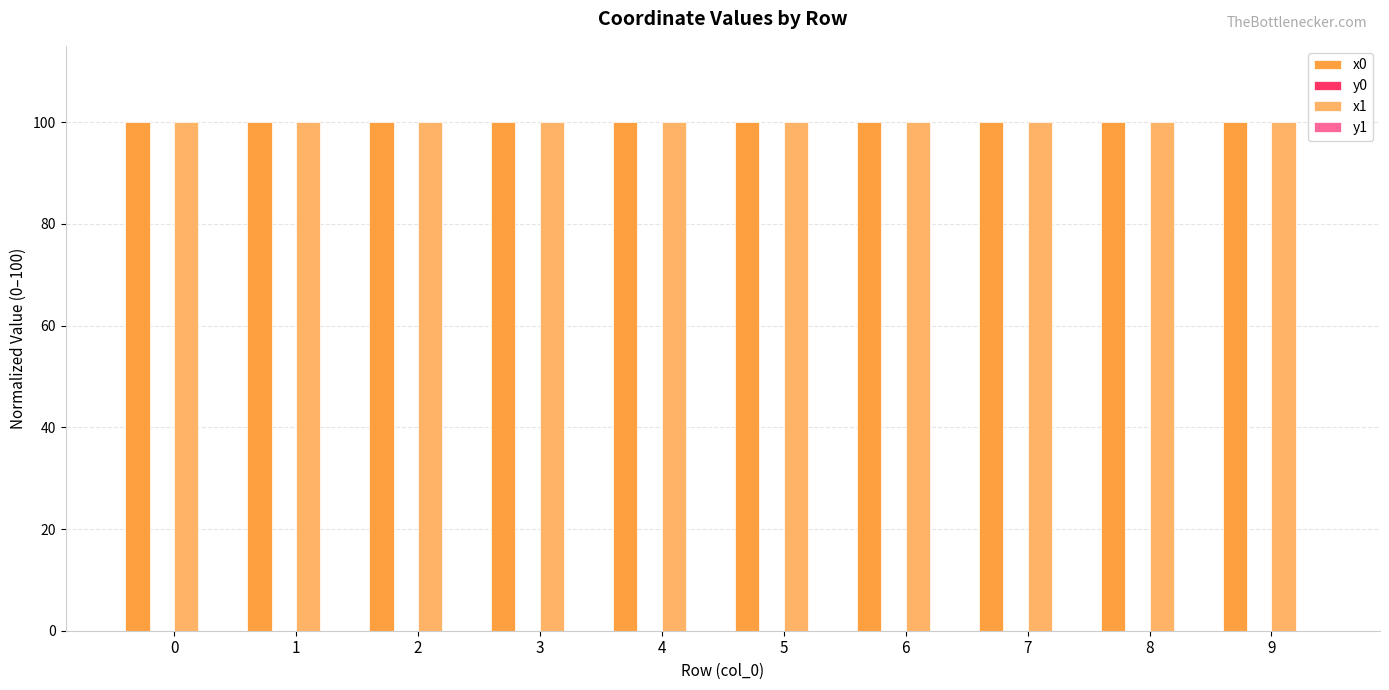

Is it true that x0 equals 62.8 at 3?

False